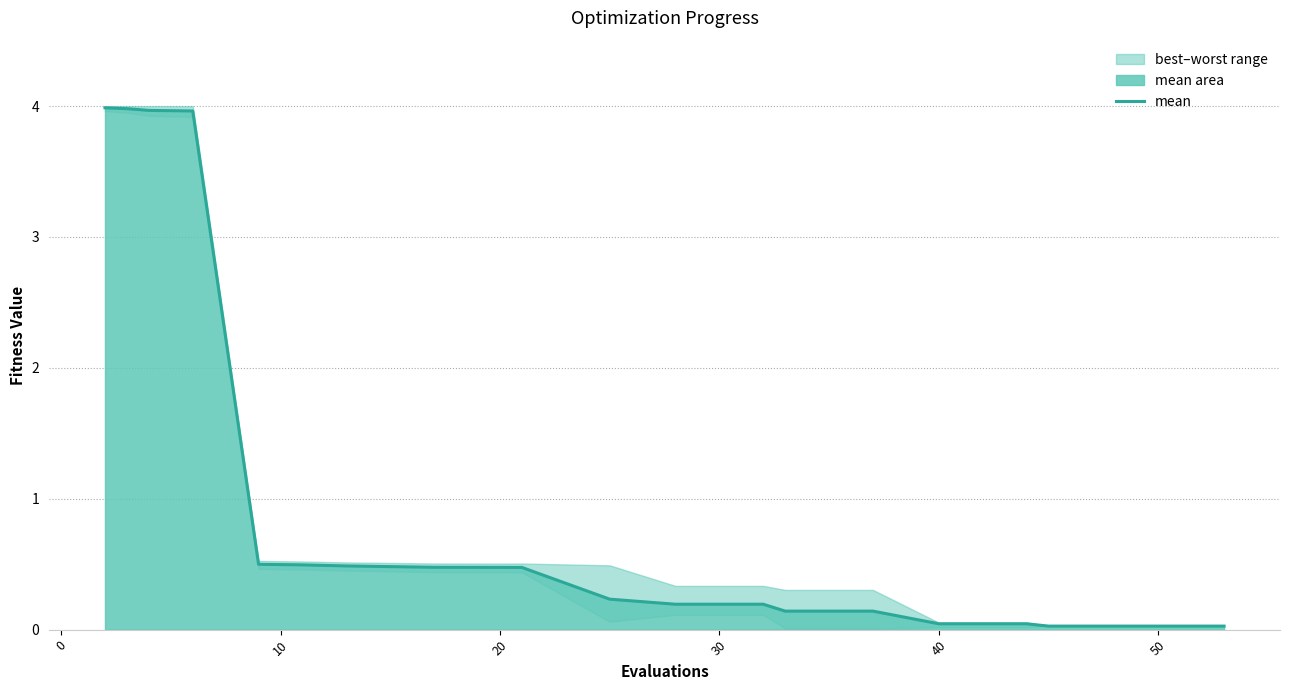

What is the maximum value for mean?

4.0